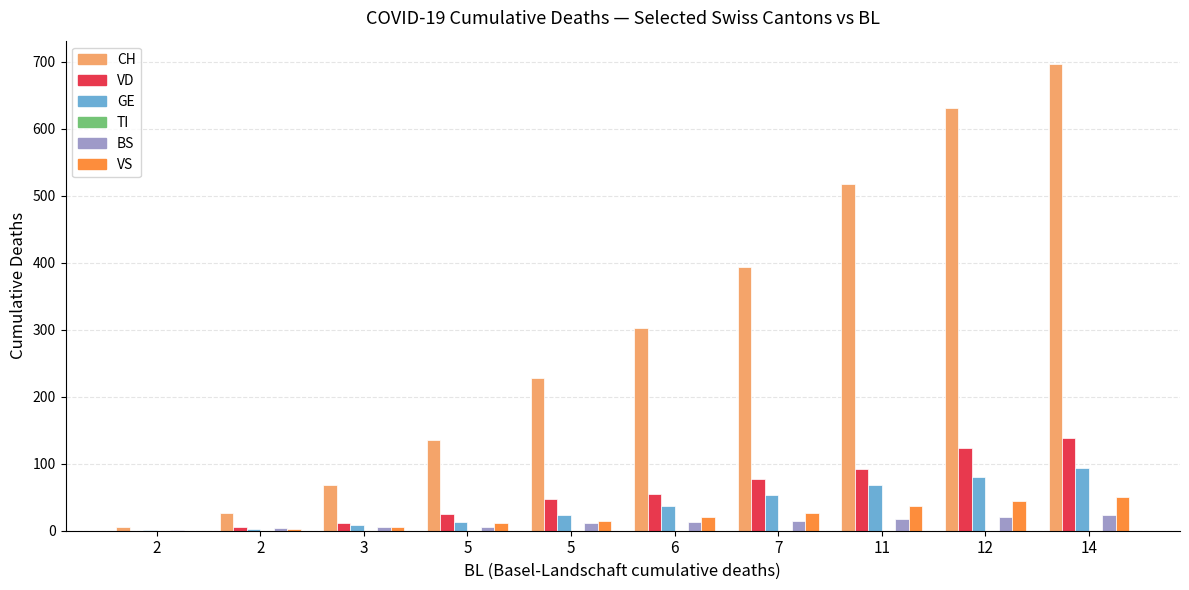

How many groups of bars are there?

10